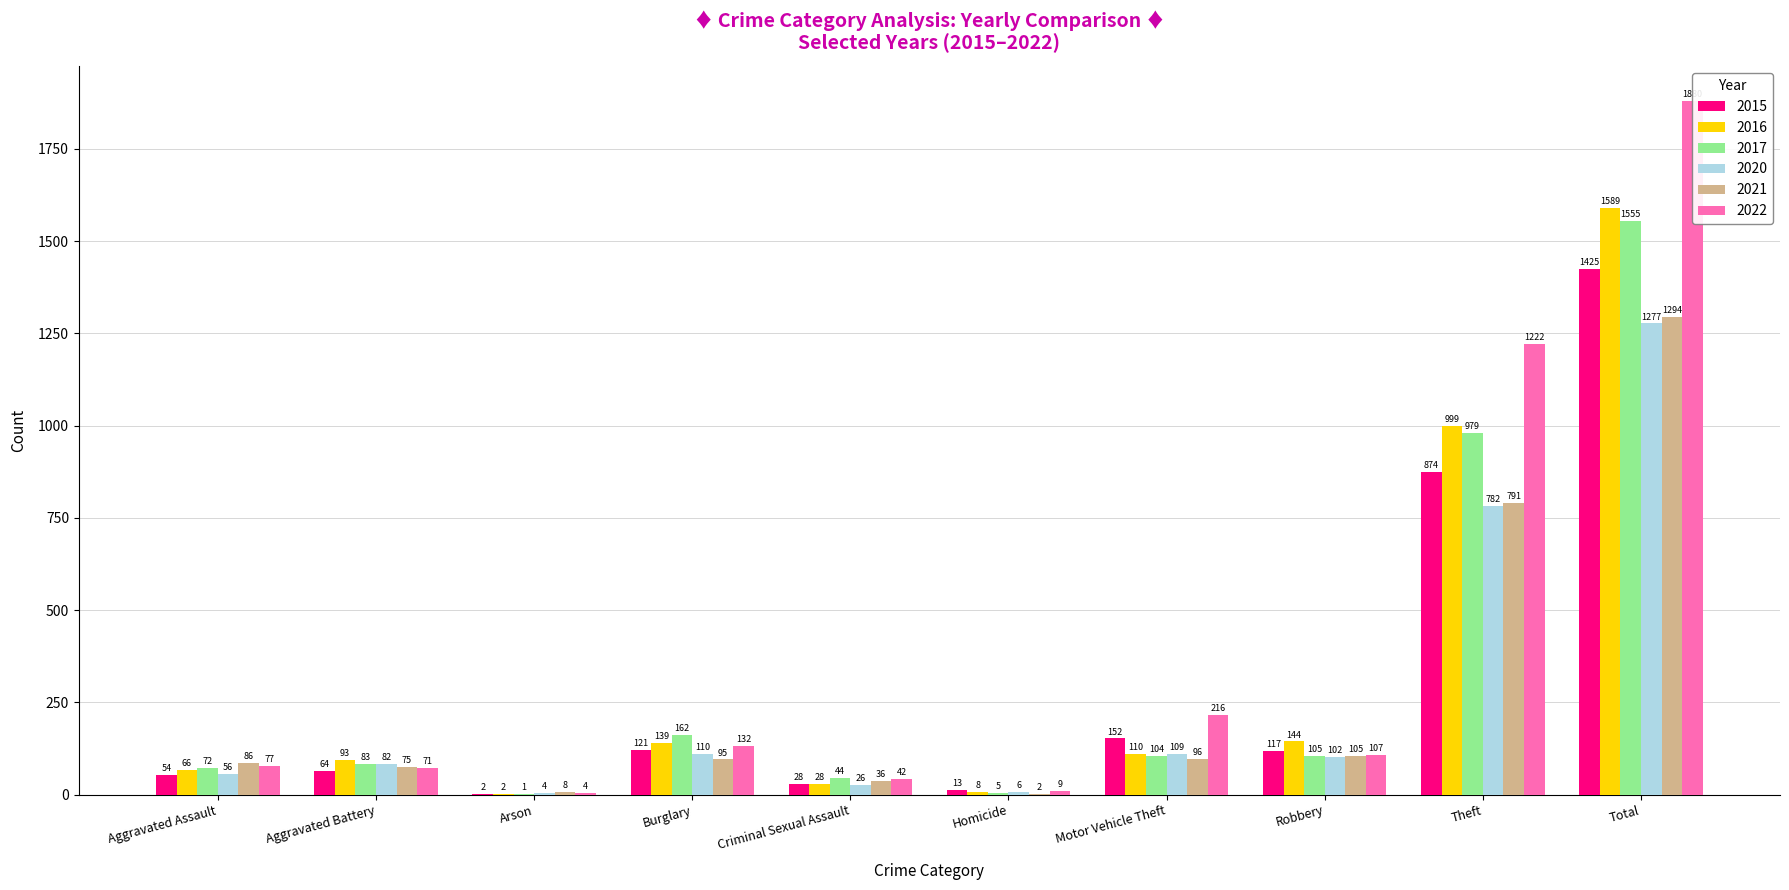

What is the label of the 2nd bar from the left?

Aggravated Battery